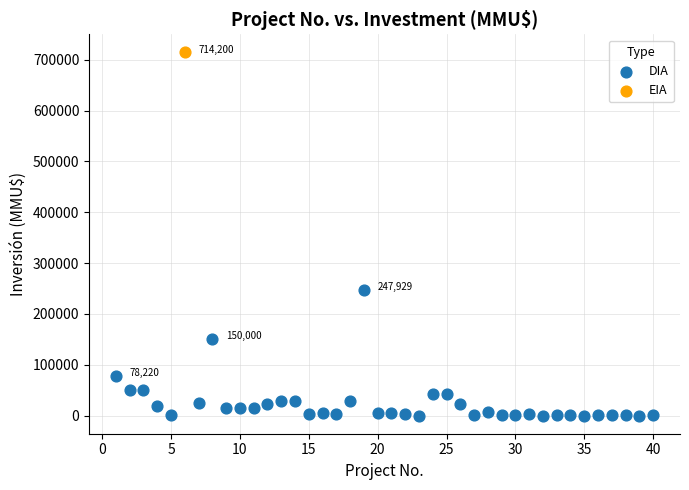

What are all the series names shown in the legend?

DIA, EIA